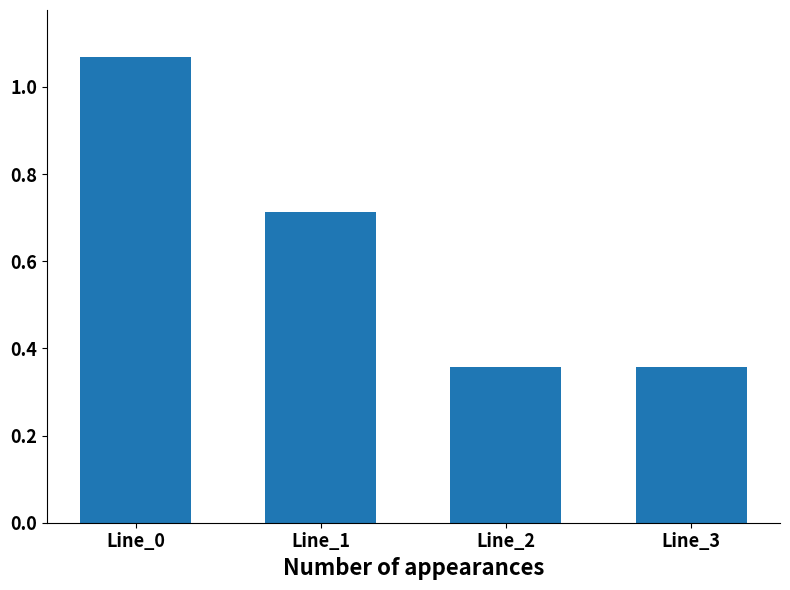

Is it true that the value at Line_3 is 0.6?

False